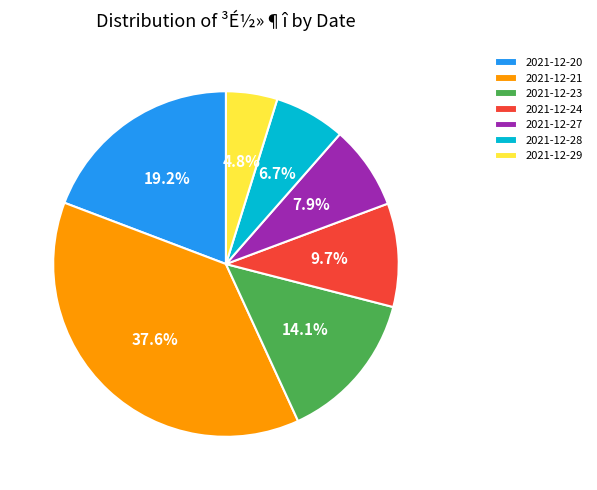

Which category has the smallest portion of the pie?

2021-12-29